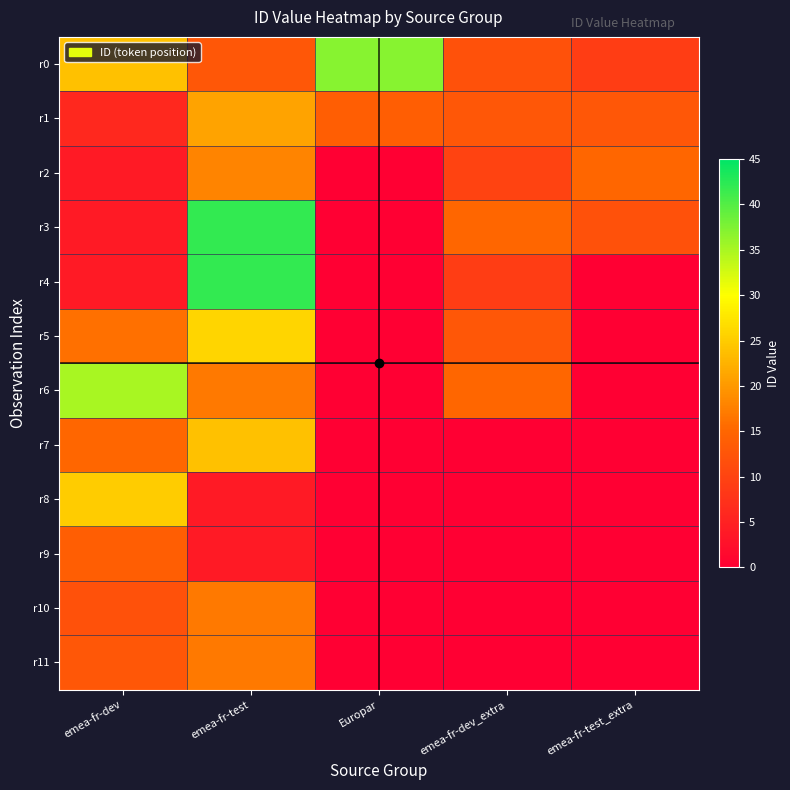

Between emea-fr-dev and emea-fr-test, which is larger?

emea-fr-dev